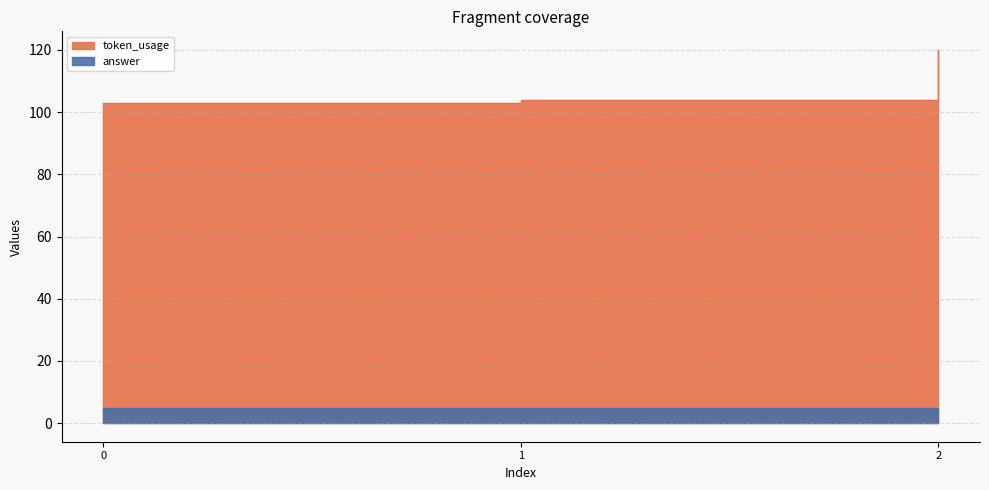

Which has a higher value, 2 or 0?

2